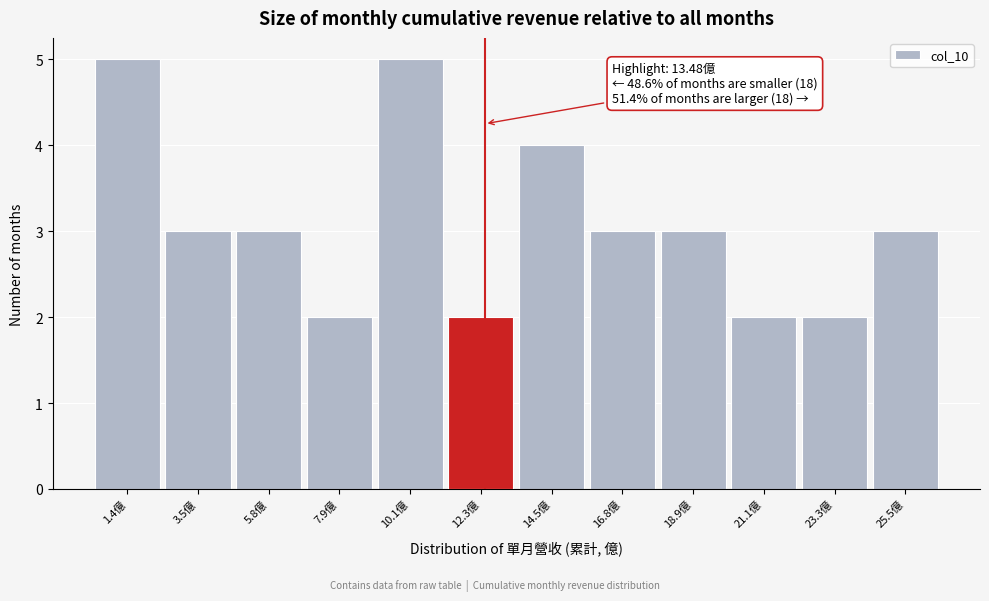

Reading left to right, extract all data points from this chart.

5	3	3	2	5	2	4	3	3	2	2	3